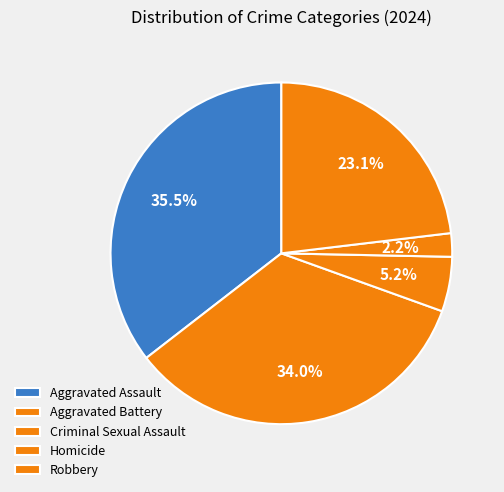

What is the total percentage of Robbery and Homicide?

25.3%